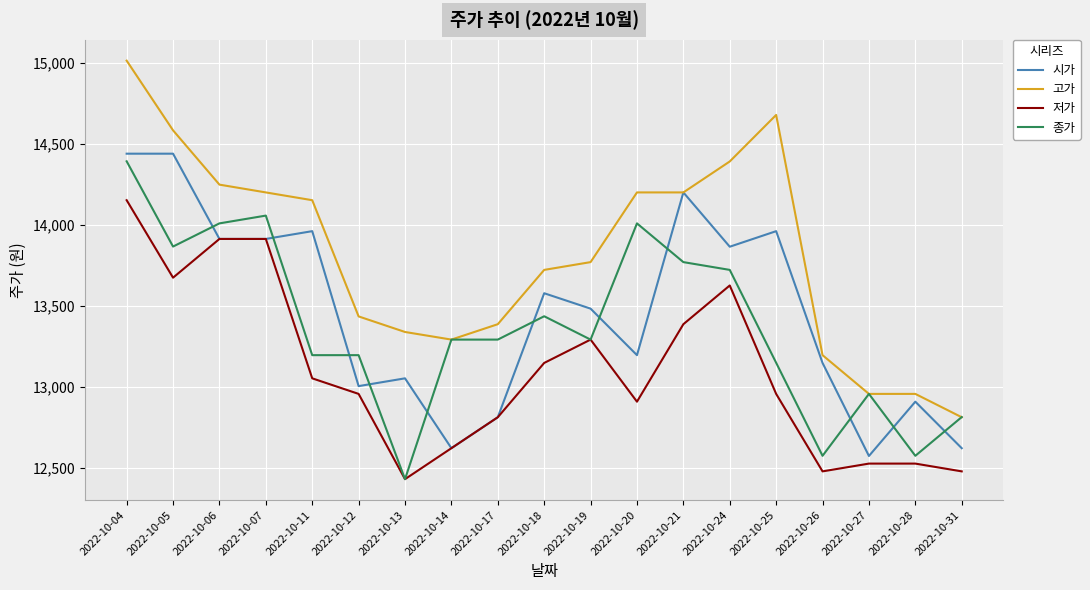

Which series ends up on top after the final intersection of 시가 and 종가?

종가